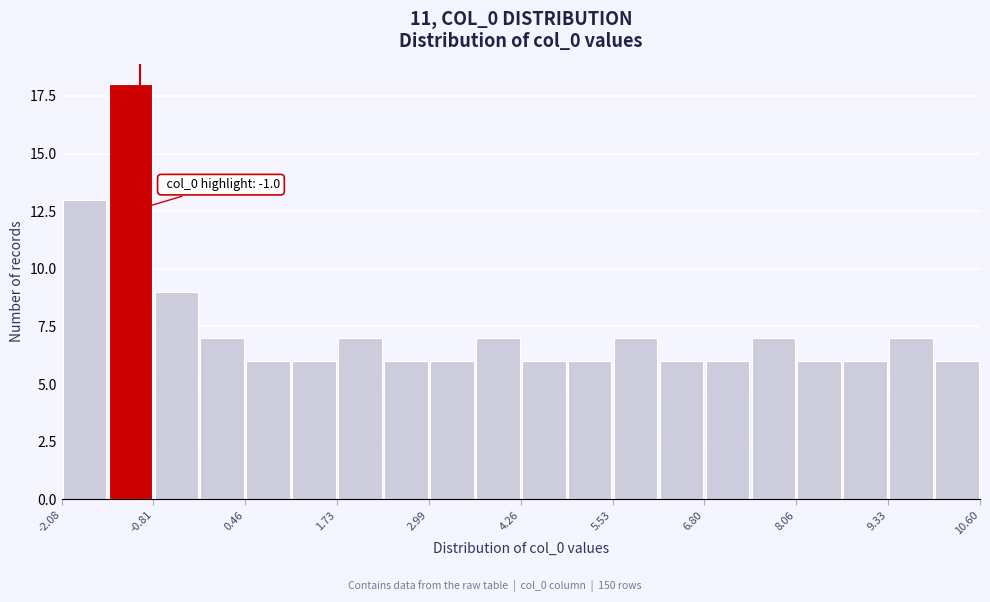

Read against the x-axis, roughly where is the centre of the tallest bar?

-1.2